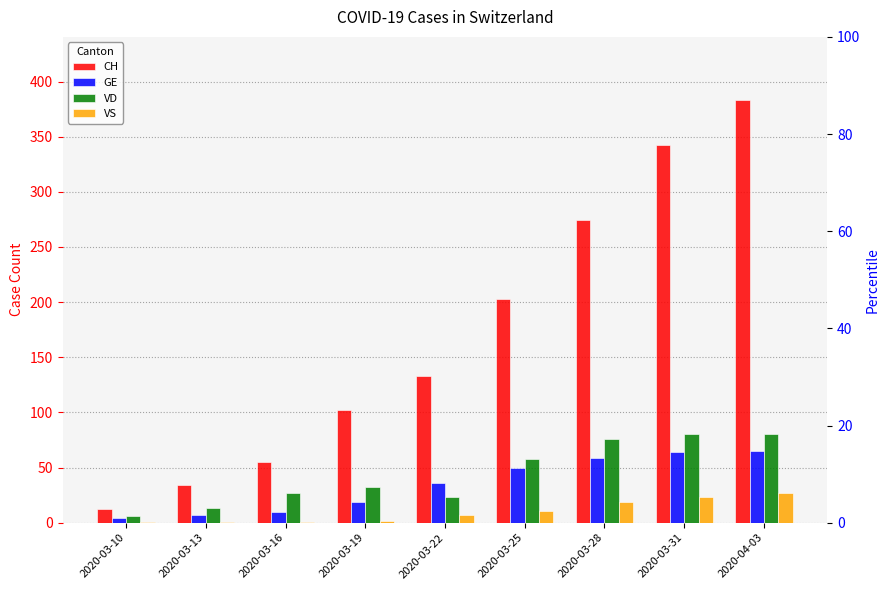

What is the minimum value shown in the chart?

1